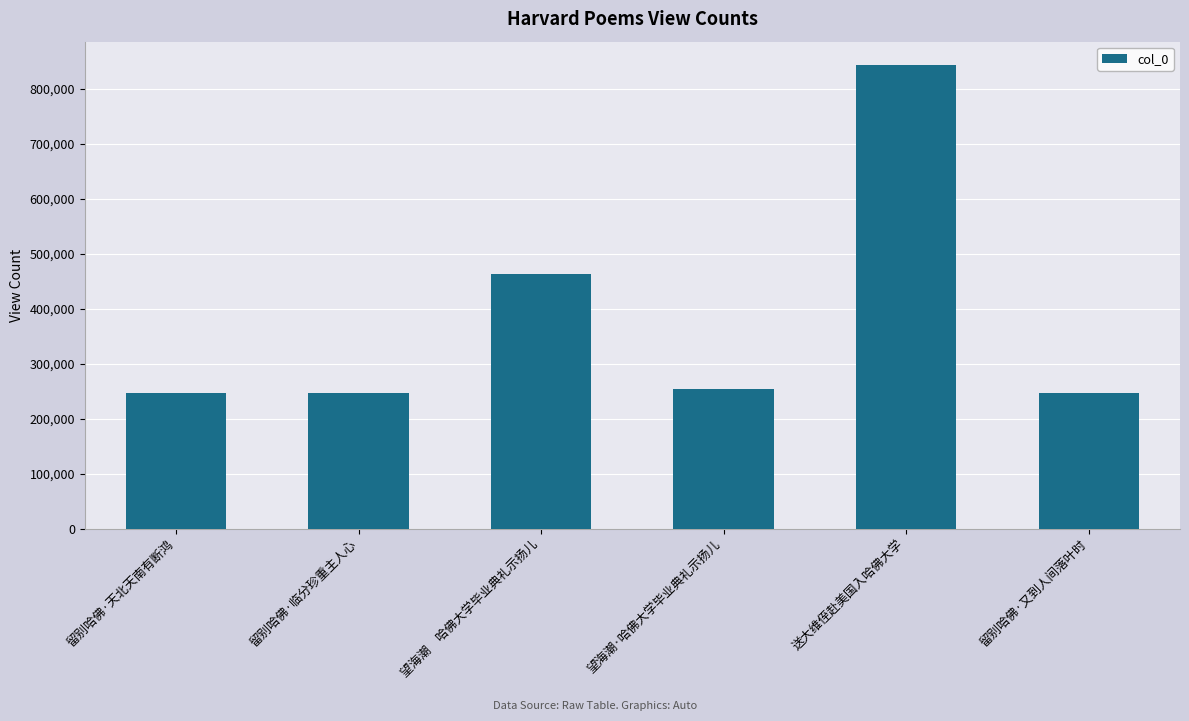

What position from the right is 望海潮·哈佛大学毕业典礼示扬儿?

3